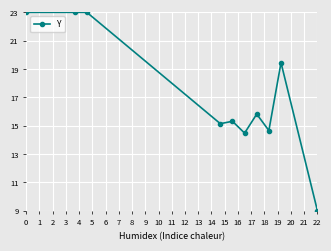

True or false: the data has more than 0 interior local peaks.

True